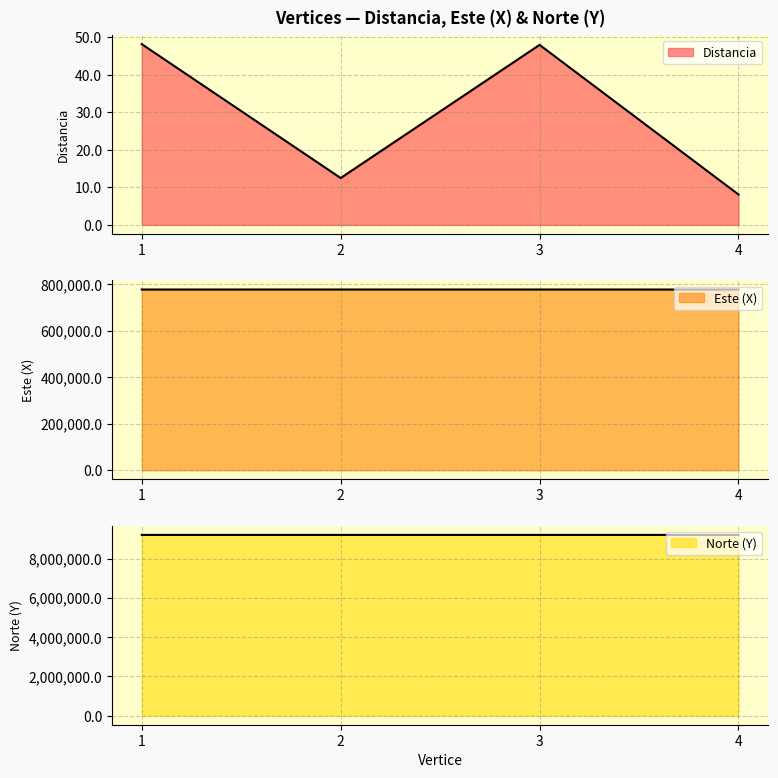

How many lines are shown in the chart?

3